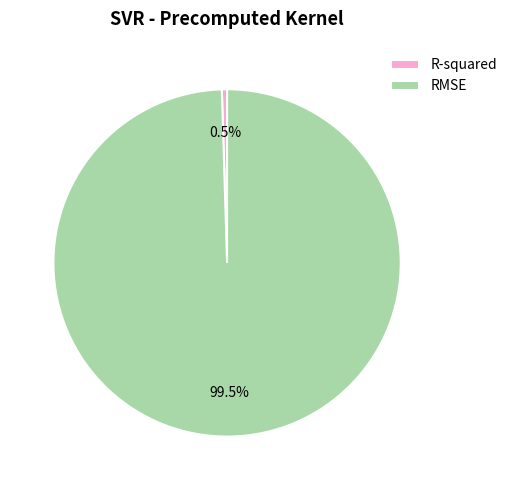

Between RMSE and R-squared, which is larger?

RMSE